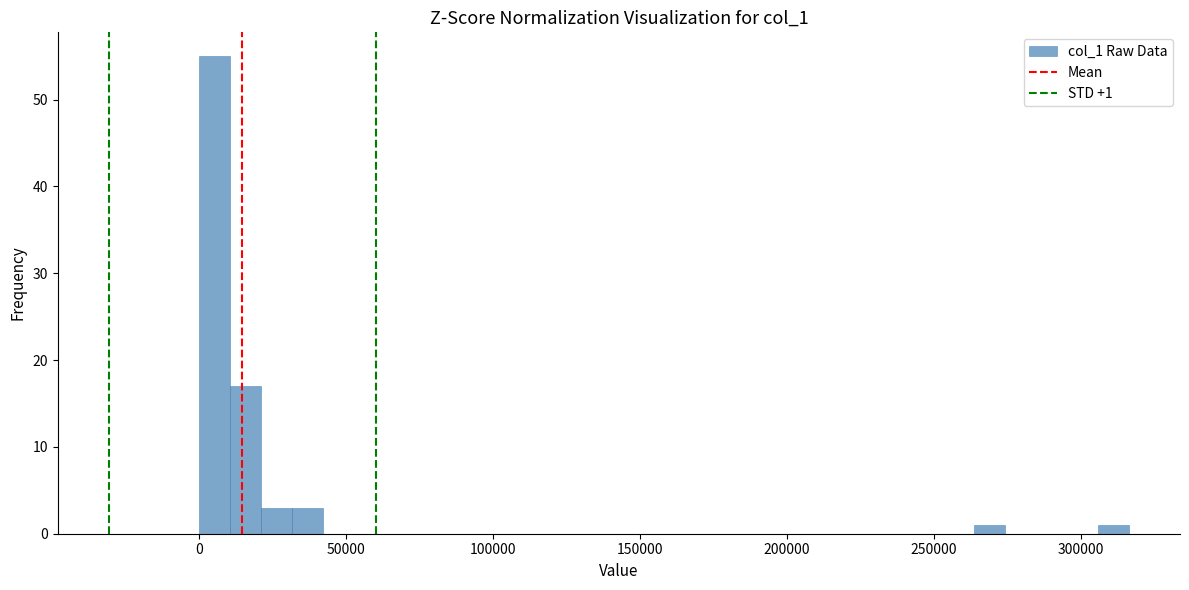

Read against the x-axis, roughly where is the centre of the tallest bar?

5000